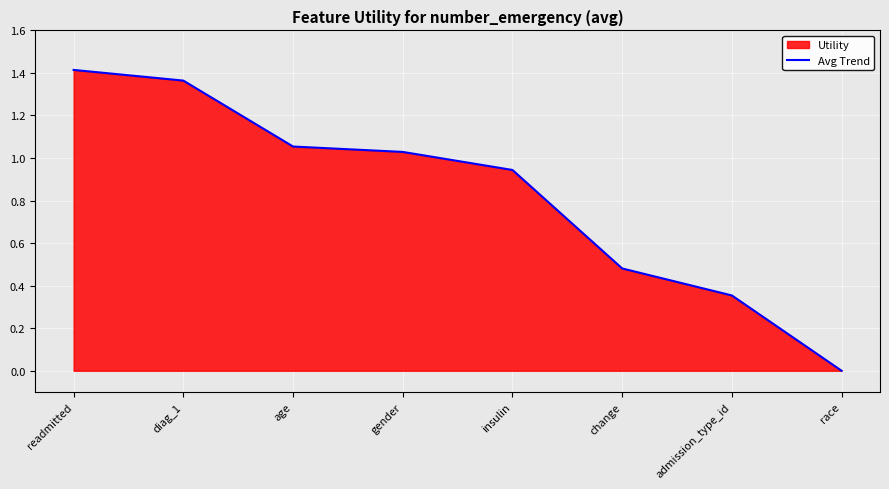

Reading left to right, transcribe all the data shown in this chart.

readmitted=1.4	diag_1=1.4	age=1.1	gender=1.0	insulin=0.9	change=0.5	admission_type_id=0.4	race=0.0